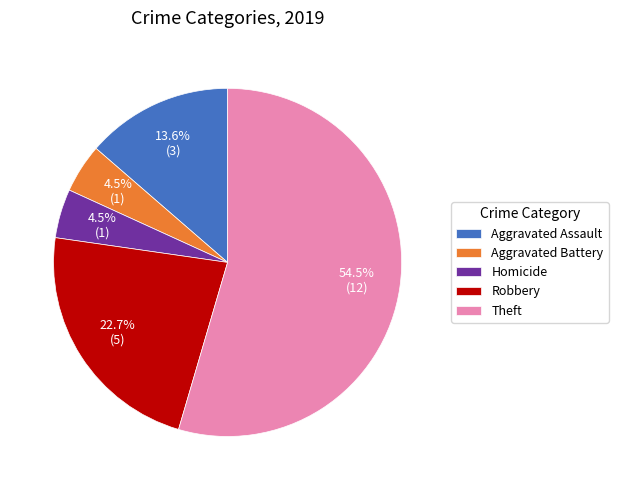

Which has a higher value, Aggravated Assault or Robbery?

Robbery